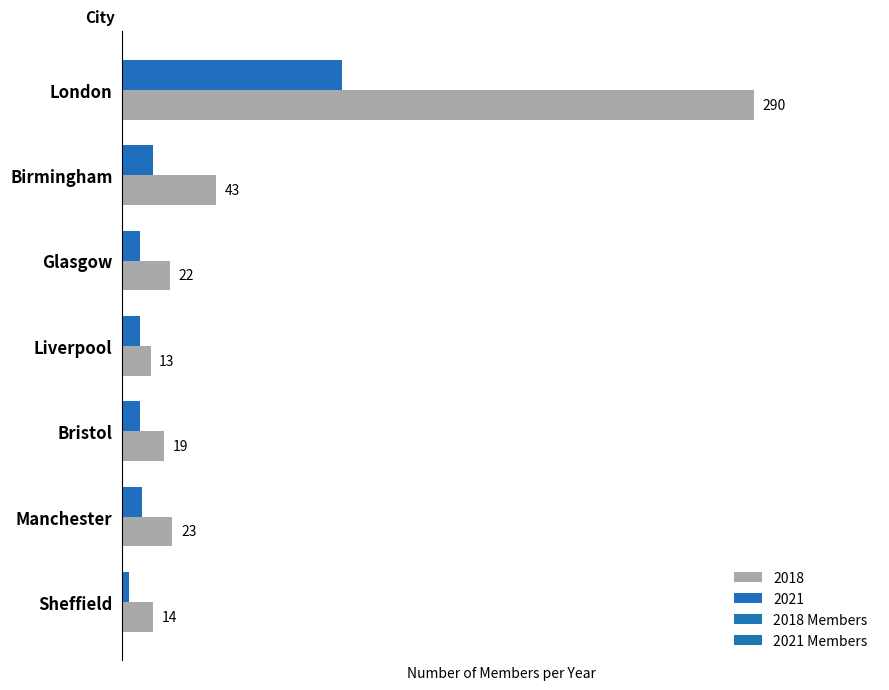

Is the value of 2018 at Manchester greater than the value of 2021 at Bristol?

Yes